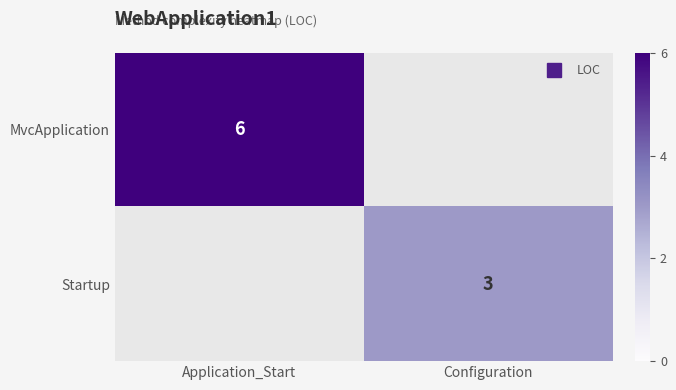

Is the value of MvcApplication at Configuration greater than the value of Startup at Application_Start?

No